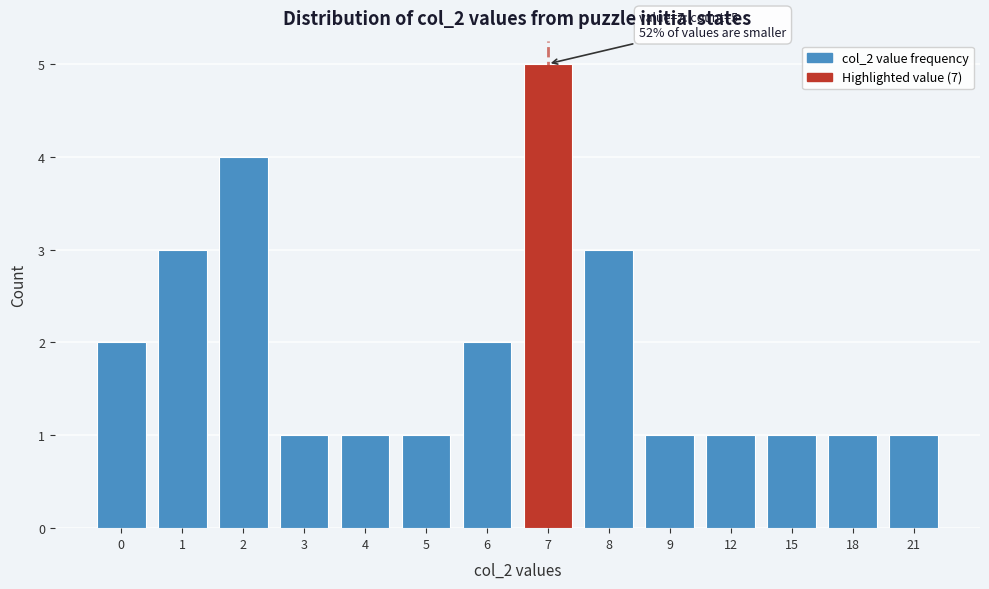

Reading left to right, list all the values displayed in this chart.

2	3	4	1	1	1	2	5	3	1	1	1	1	1